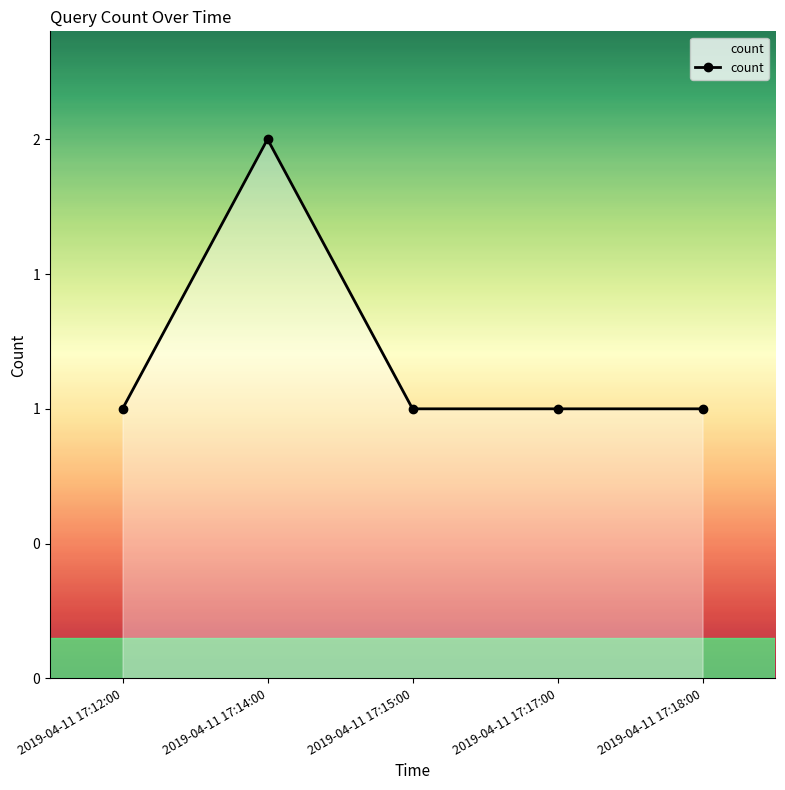

Which label corresponds to the largest value in the chart?

2019-04-11 17:14:00